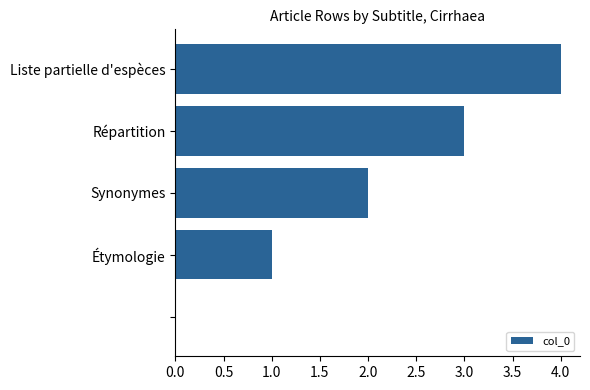

What is the sum of all values?

10